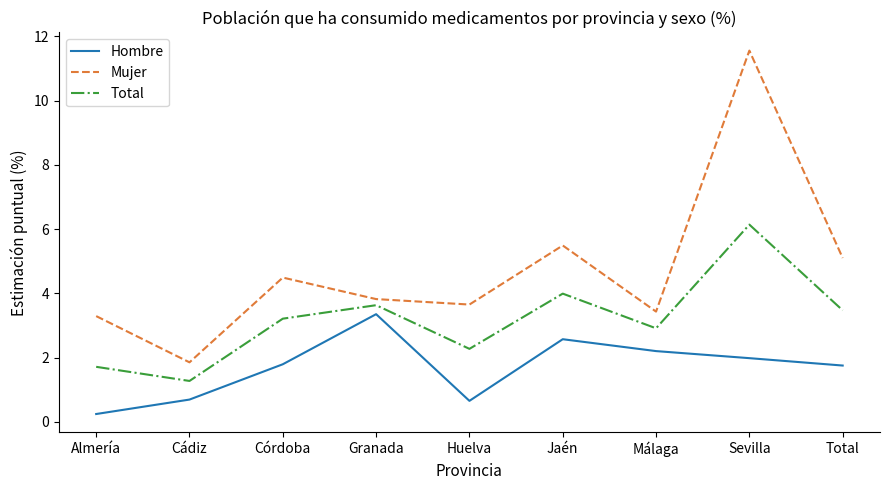

What is the sum of all Mujer values?

42.7